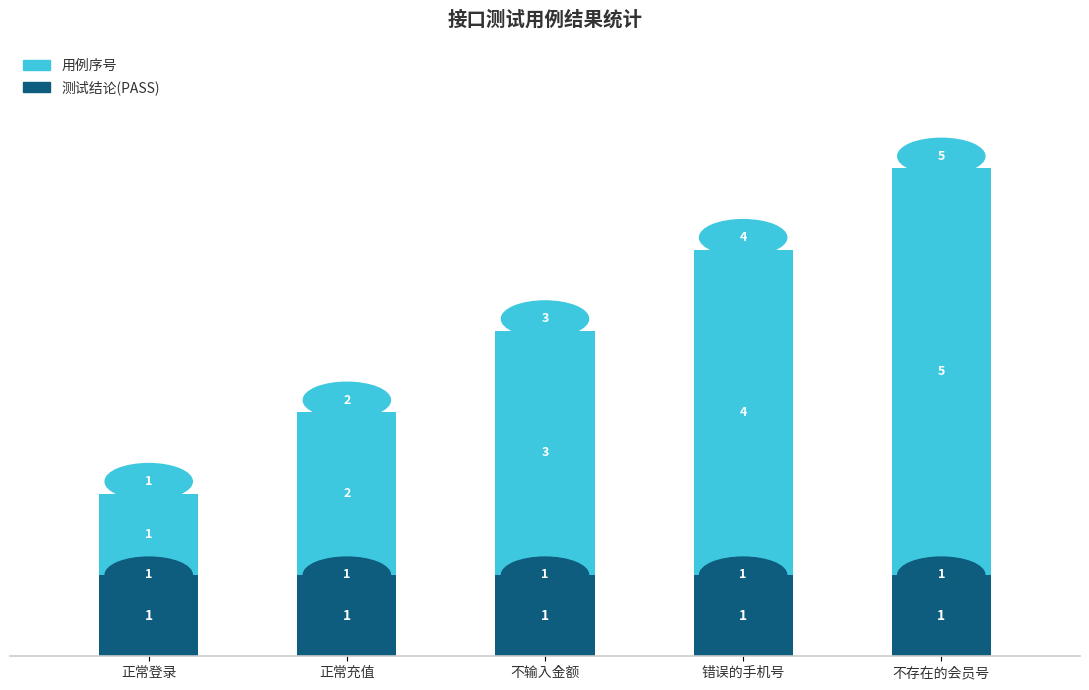

True or false: 测试结论(PASS) has a value of 1 at 正常充值.

True